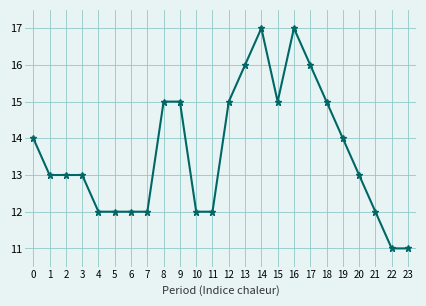

Is this an area chart (filled region under the line)?

No